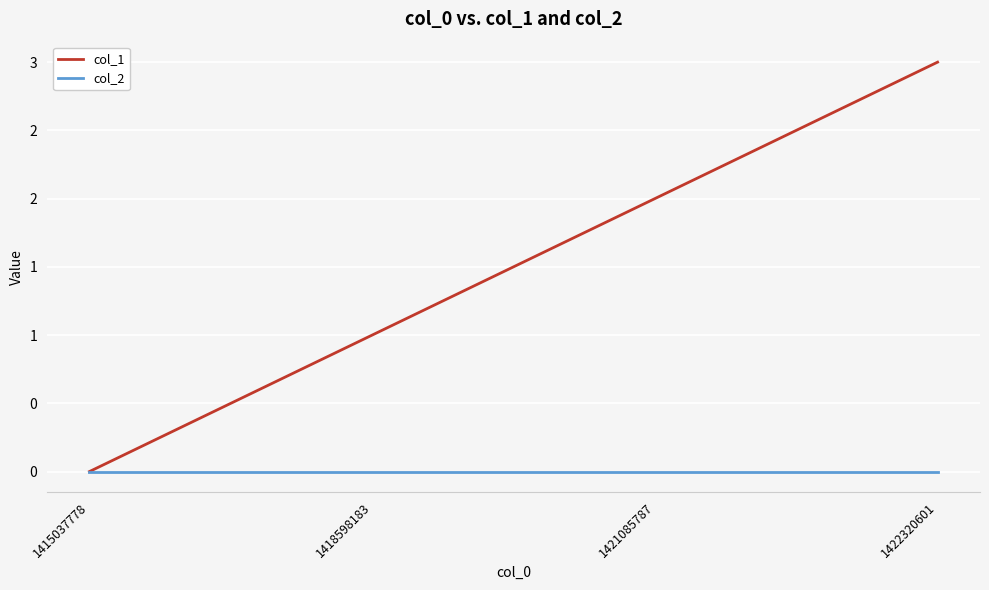

Which label corresponds to the smallest value in the chart?

1415037778